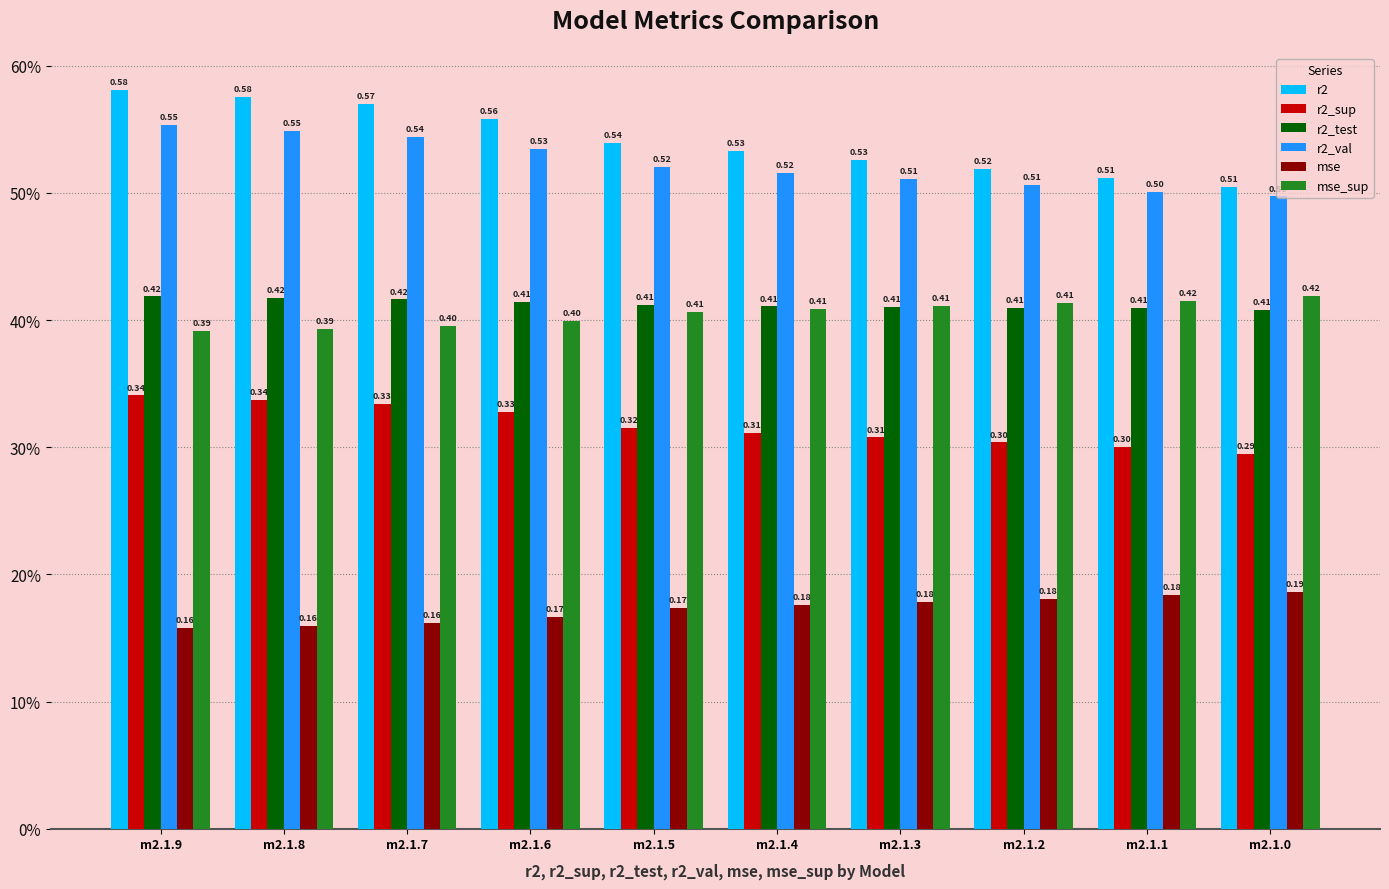

Reading right to left, what are all the values shown in this chart?

r2: m2.1.0=0.5	m2.1.1=0.5	m2.1.2=0.5	m2.1.3=0.5	m2.1.4=0.5	m2.1.5=0.5	m2.1.6=0.6	m2.1.7=0.6	m2.1.8=0.6	m2.1.9=0.6
r2_sup: m2.1.0=0.3	m2.1.1=0.3	m2.1.2=0.3	m2.1.3=0.3	m2.1.4=0.3	m2.1.5=0.3	m2.1.6=0.3	m2.1.7=0.3	m2.1.8=0.3	m2.1.9=0.3
r2_test: m2.1.0=0.4	m2.1.1=0.4	m2.1.2=0.4	m2.1.3=0.4	m2.1.4=0.4	m2.1.5=0.4	m2.1.6=0.4	m2.1.7=0.4	m2.1.8=0.4	m2.1.9=0.4
r2_val: m2.1.0=0.5	m2.1.1=0.5	m2.1.2=0.5	m2.1.3=0.5	m2.1.4=0.5	m2.1.5=0.5	m2.1.6=0.5	m2.1.7=0.5	m2.1.8=0.5	m2.1.9=0.6
mse: m2.1.0=0.2	m2.1.1=0.2	m2.1.2=0.2	m2.1.3=0.2	m2.1.4=0.2	m2.1.5=0.2	m2.1.6=0.2	m2.1.7=0.2	m2.1.8=0.2	m2.1.9=0.2
mse_sup: m2.1.0=0.4	m2.1.1=0.4	m2.1.2=0.4	m2.1.3=0.4	m2.1.4=0.4	m2.1.5=0.4	m2.1.6=0.4	m2.1.7=0.4	m2.1.8=0.4	m2.1.9=0.4